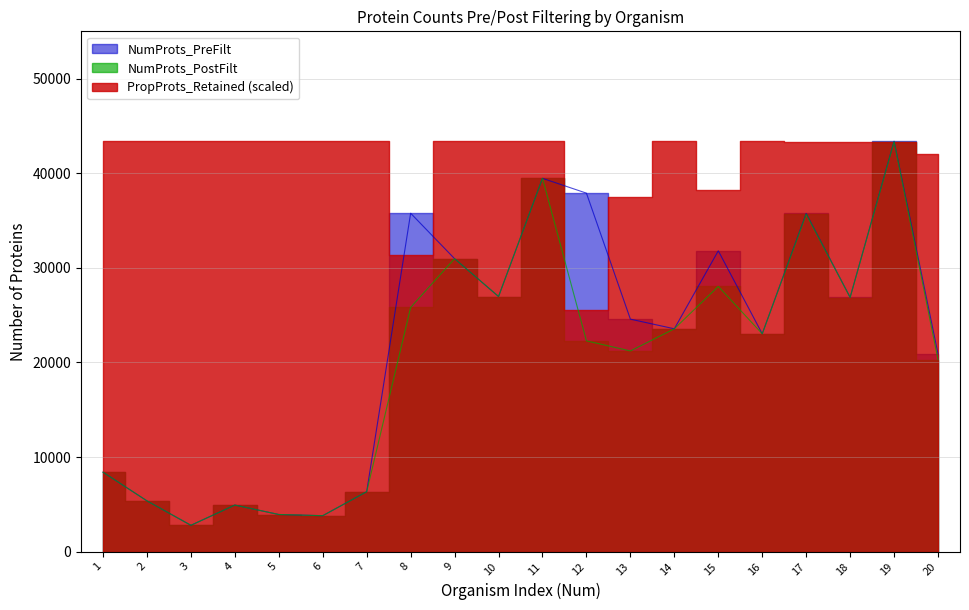

The value of NumProts_PostFilt at 2 is 5372. True or false?

True